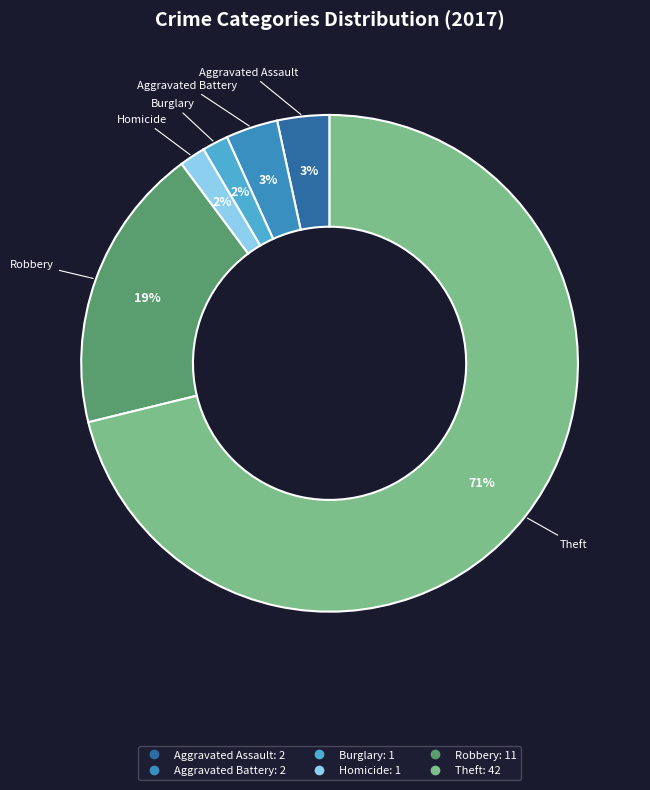

How many slices are in this pie chart?

6